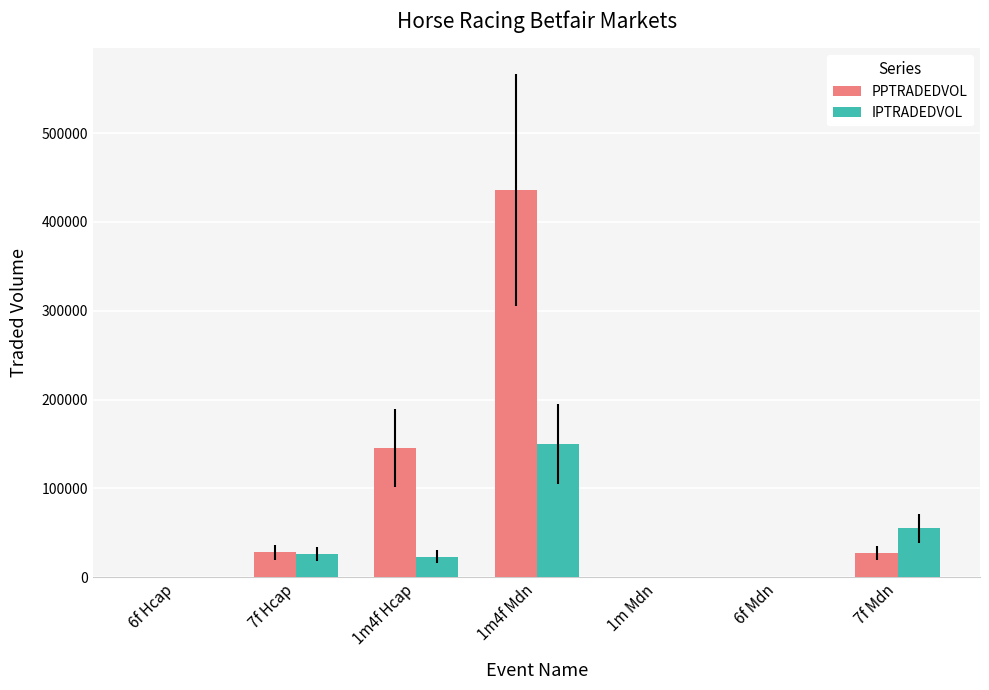

What is the sum of the PPTRADEDVOL values at 7f Mdn and 1m4f Mdn?

463613.6